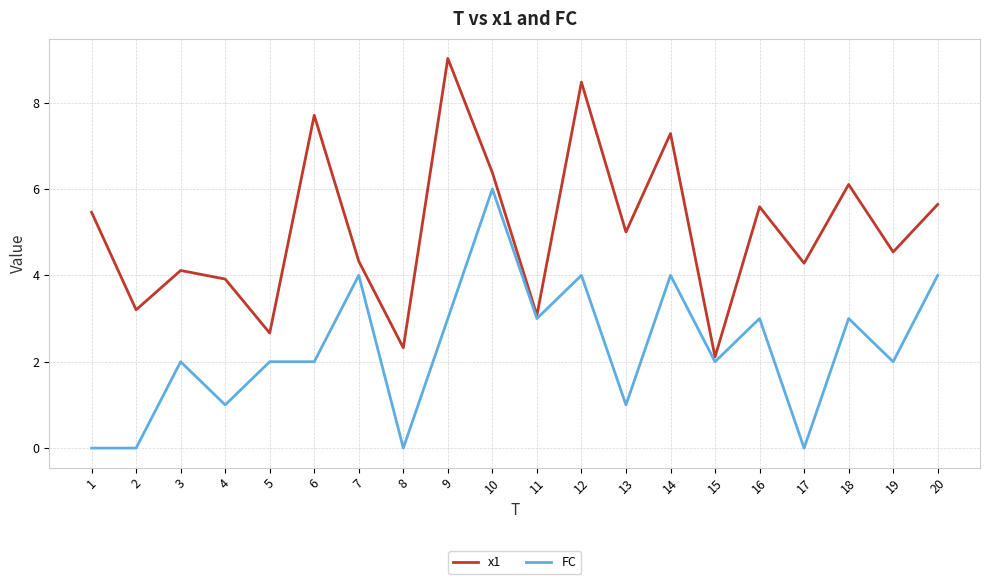

Does the chart display data point markers on the line(s)?

No